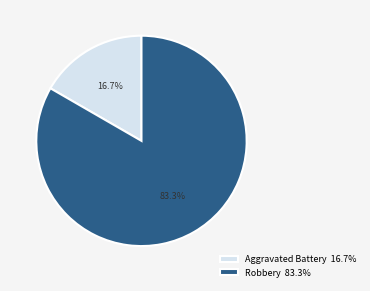

Count the number of slices in the pie.

2